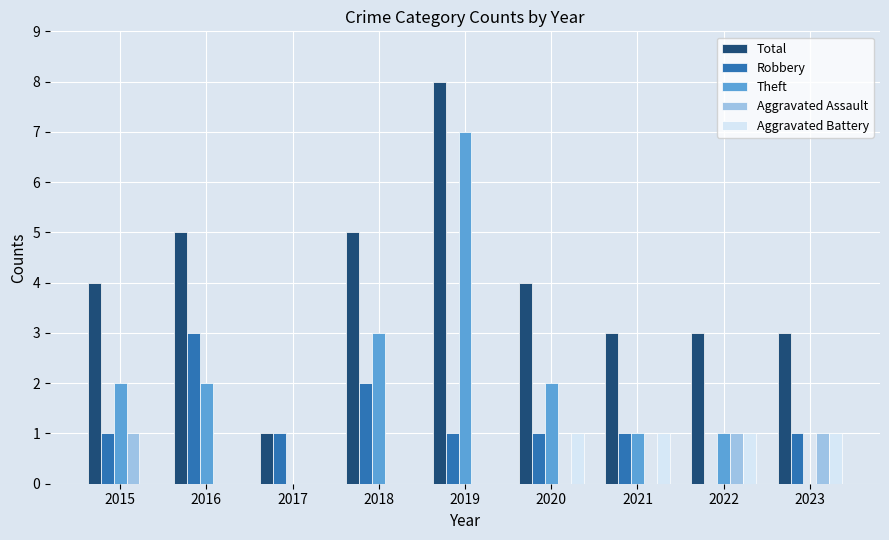

How many groups of bars are there?

9